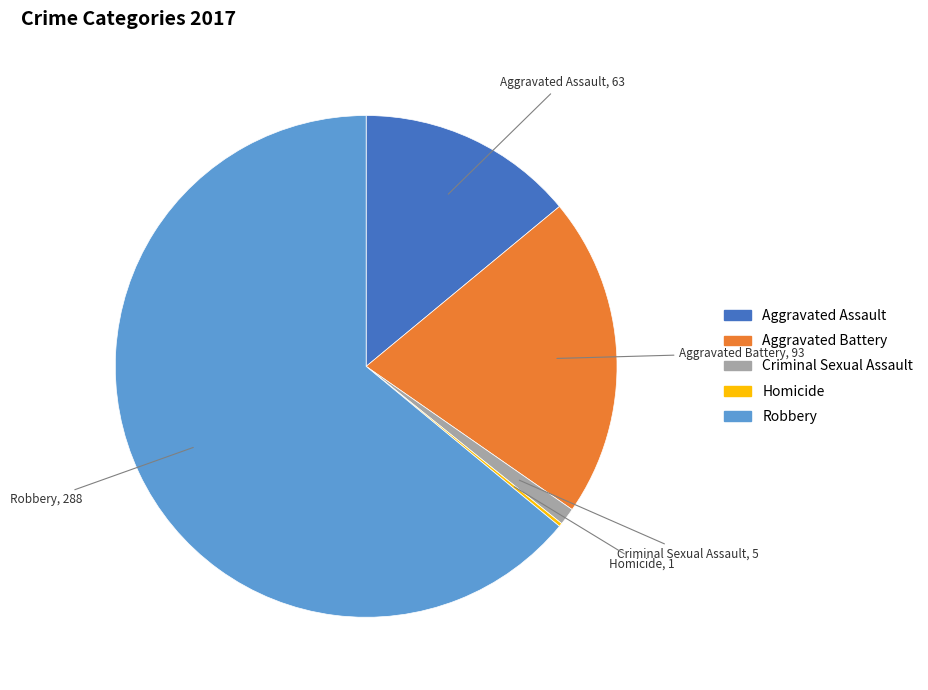

Which slice represents more than half of the pie?

Robbery